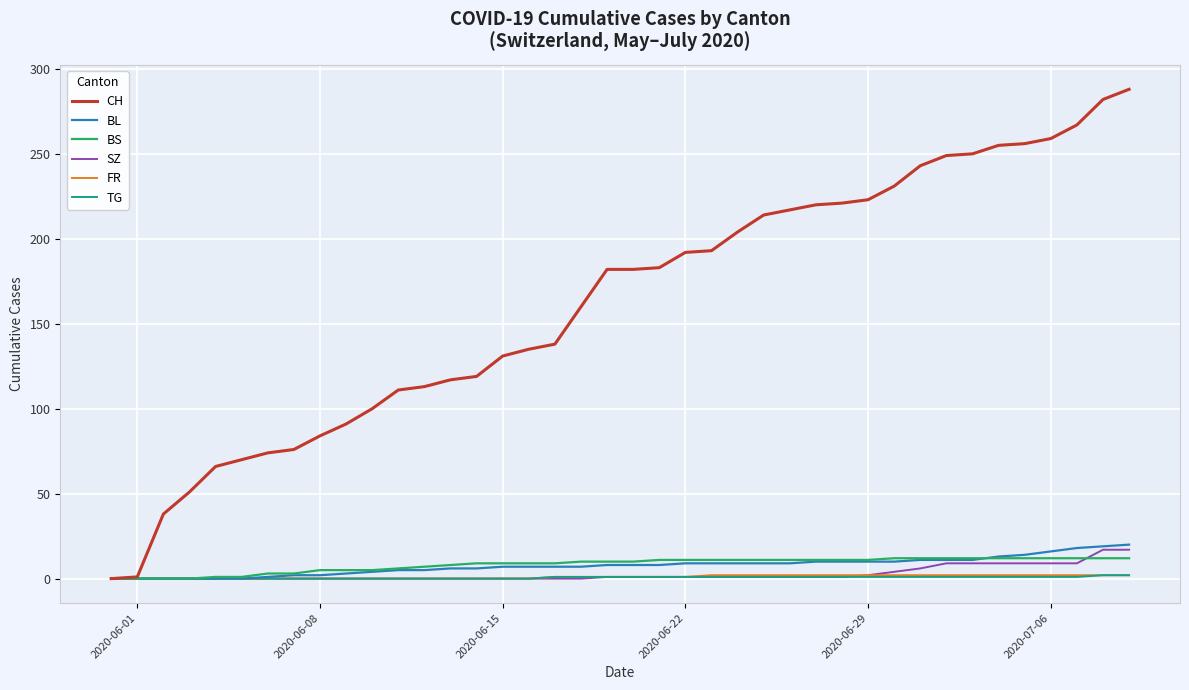

What is the highest value of the BS series?

12